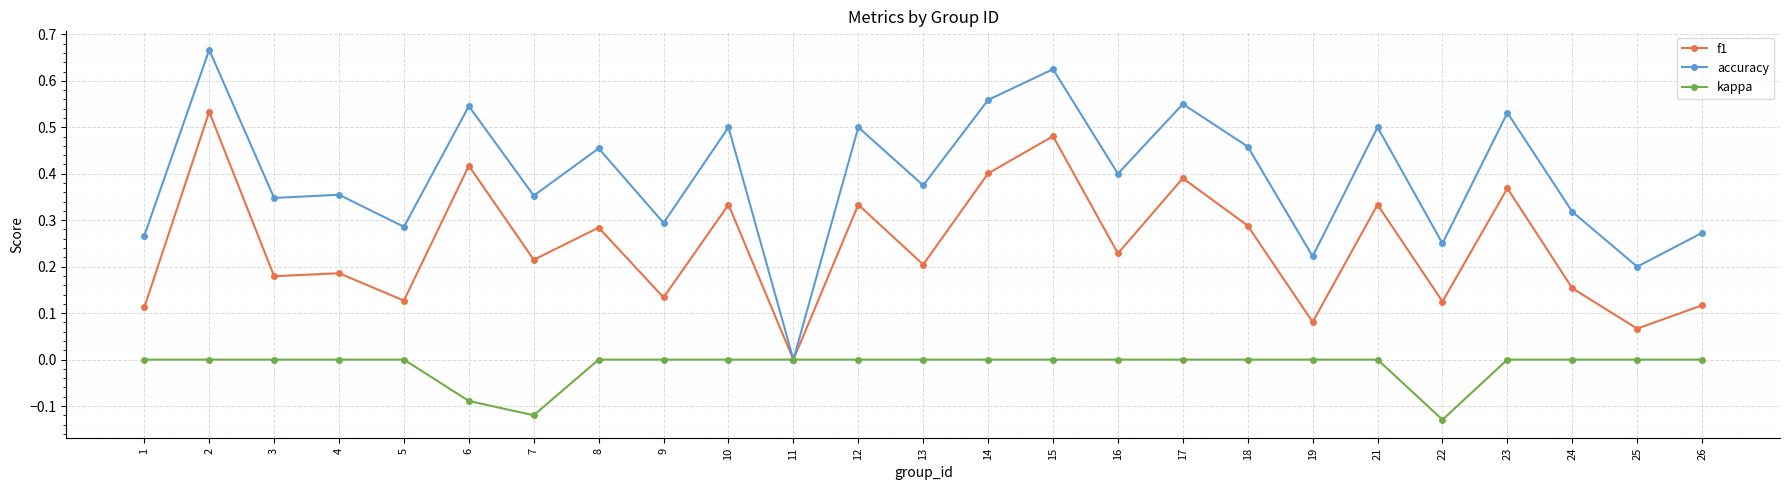

True or false: accuracy has a value of 1.0 at 15.

False